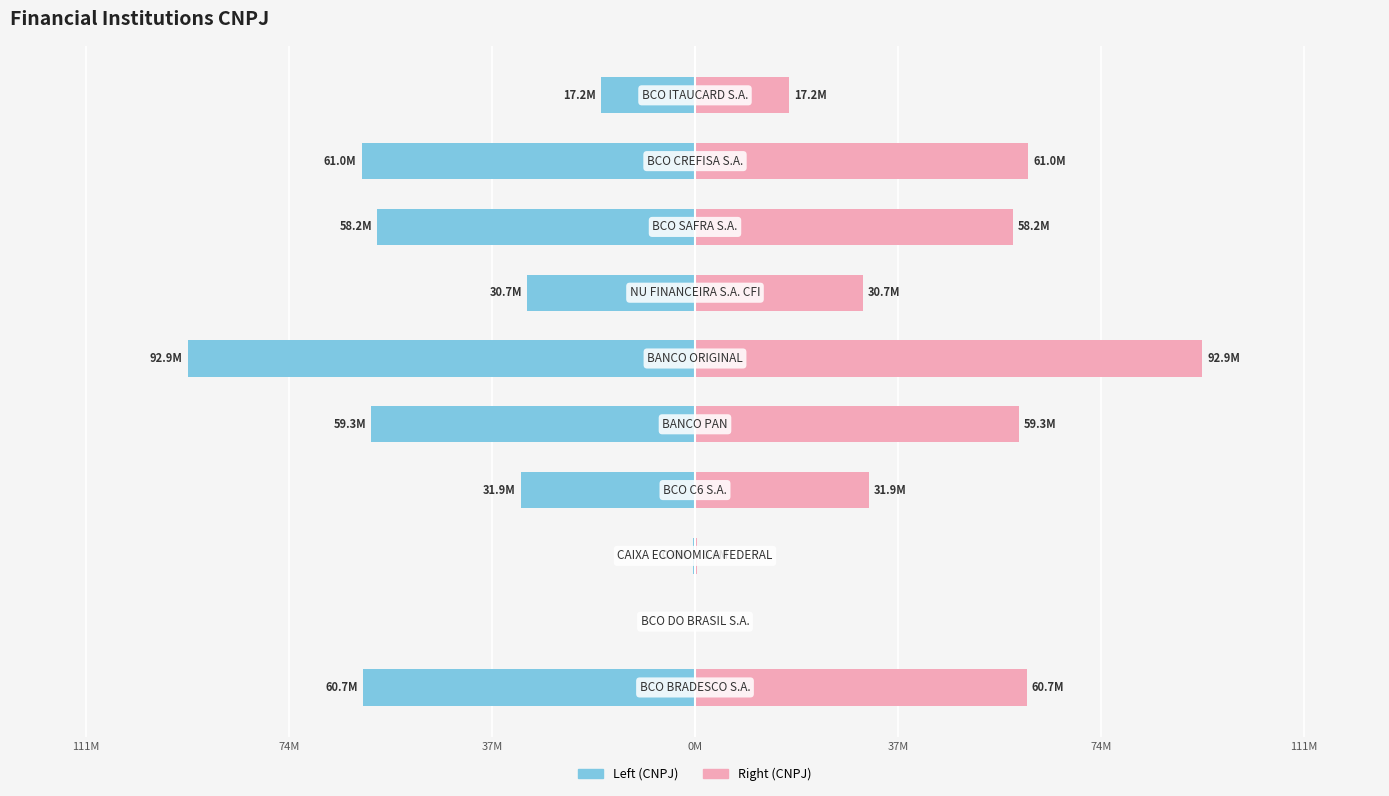

What is the value of the CNPJ (right) bar at the 3rd from the left?

0.4